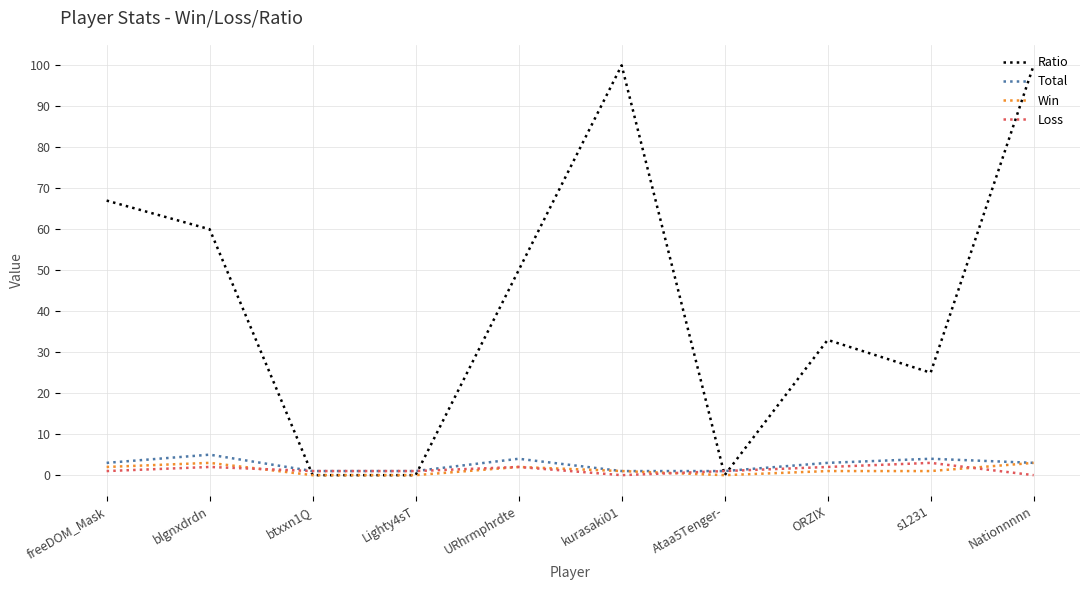

Is it true that Ratio equals 9 at s1231?

False